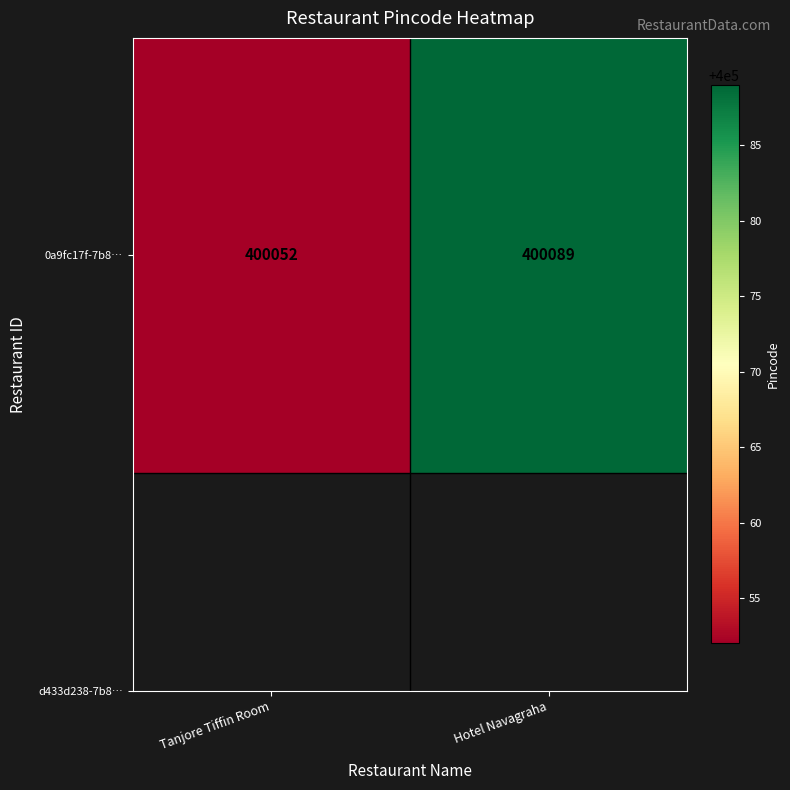

Reading left to right, extract all data points from this chart.

Tanjore Tiffin Room=400052	Hotel Navagraha=400089